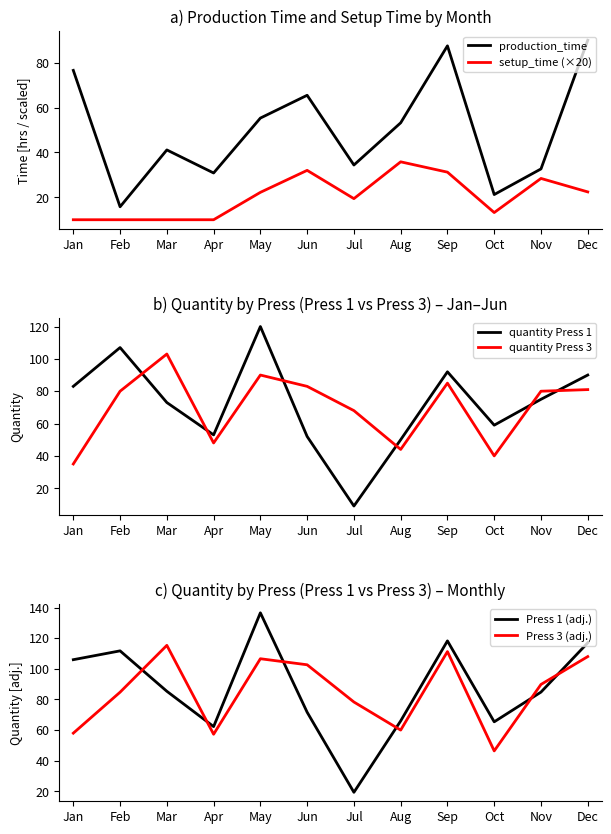

At which label does quantity Press 1 reach its minimum?

Jul